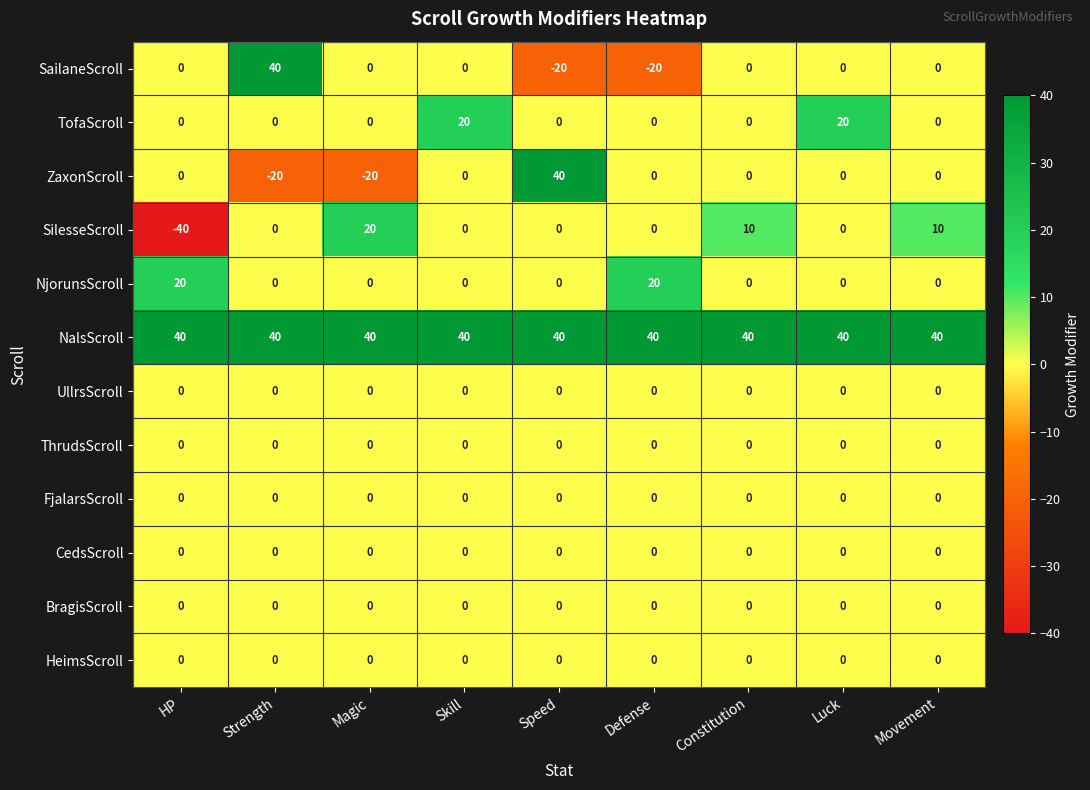

Which series changed the most between Strength and Constitution?

SailaneScroll